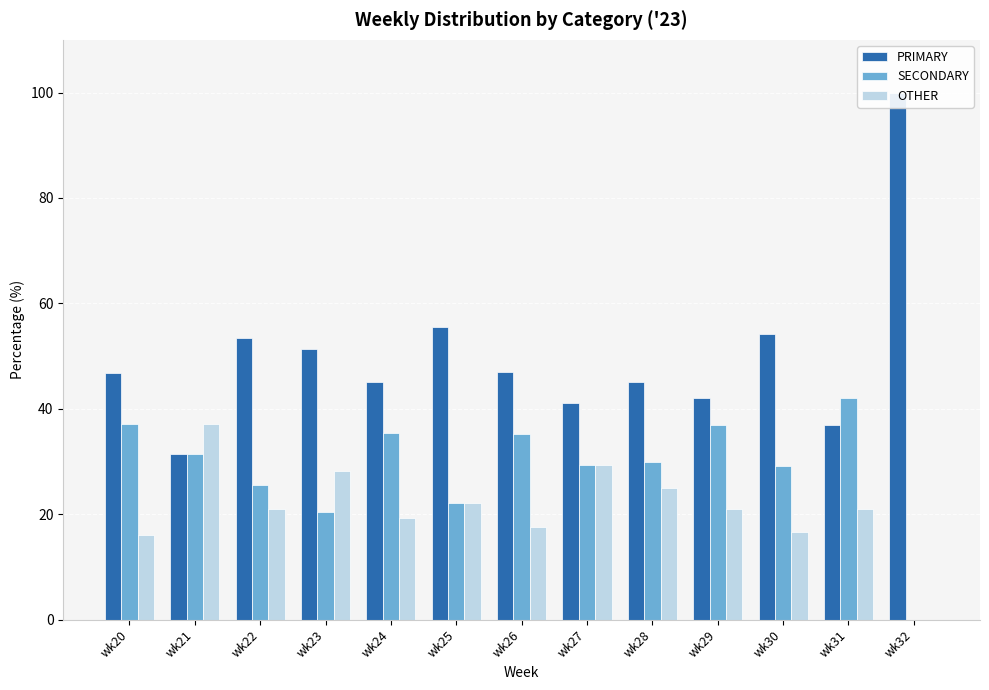

The PRIMARY series shows 14.9 at wk25. True or false?

False